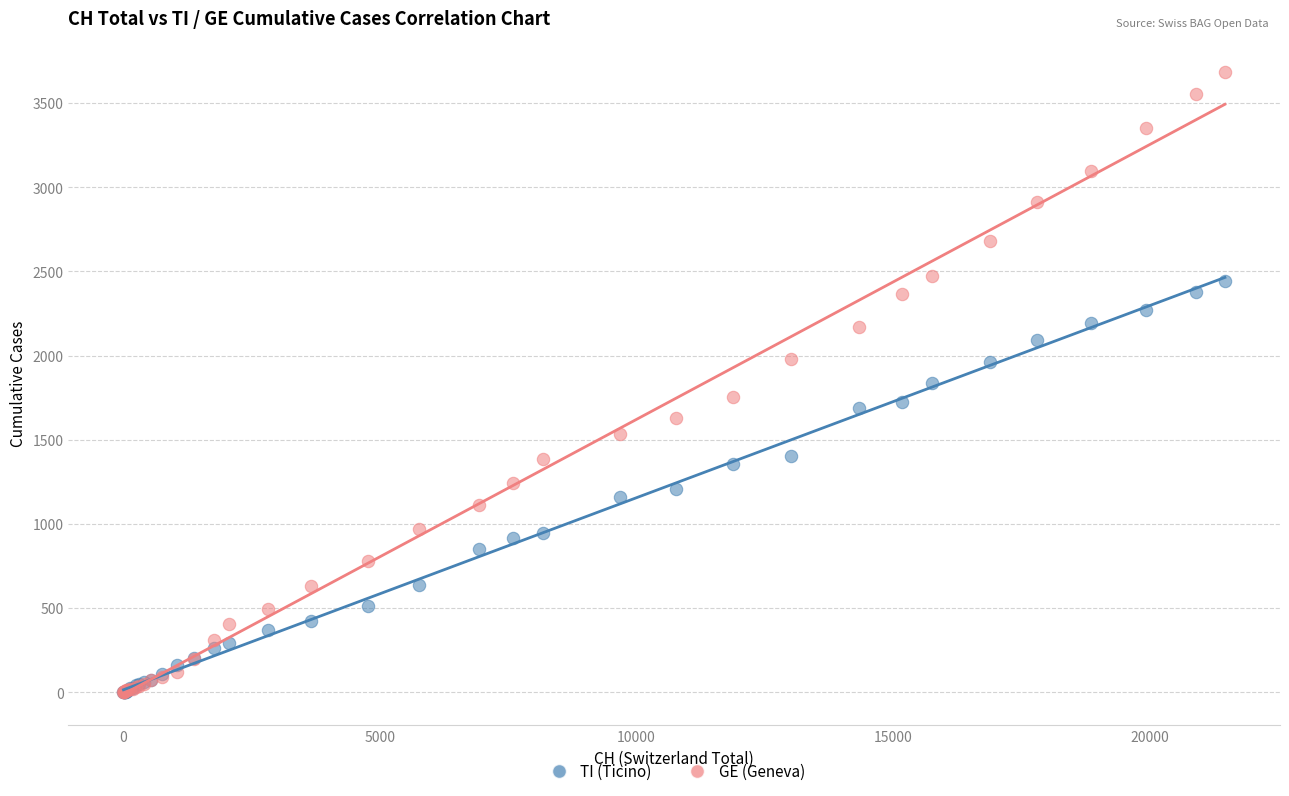

Which series contains the highest Y value?

GE (Geneva)